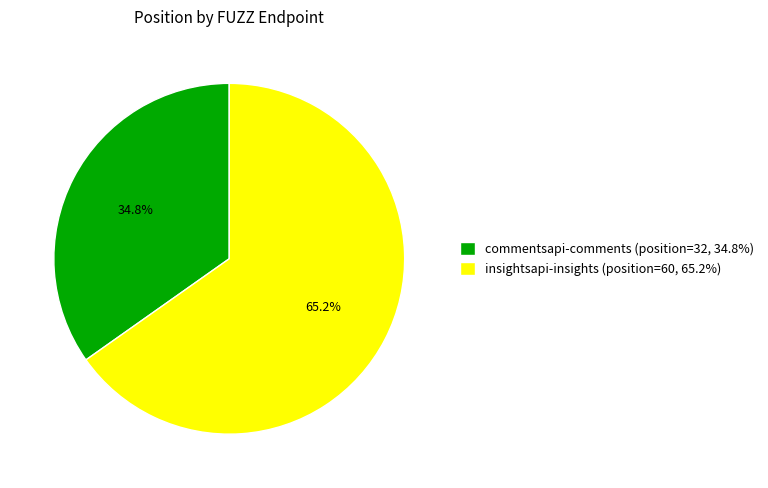

Which category has the smallest portion of the pie?

commentsapi-comments (position=32, 34.8%)